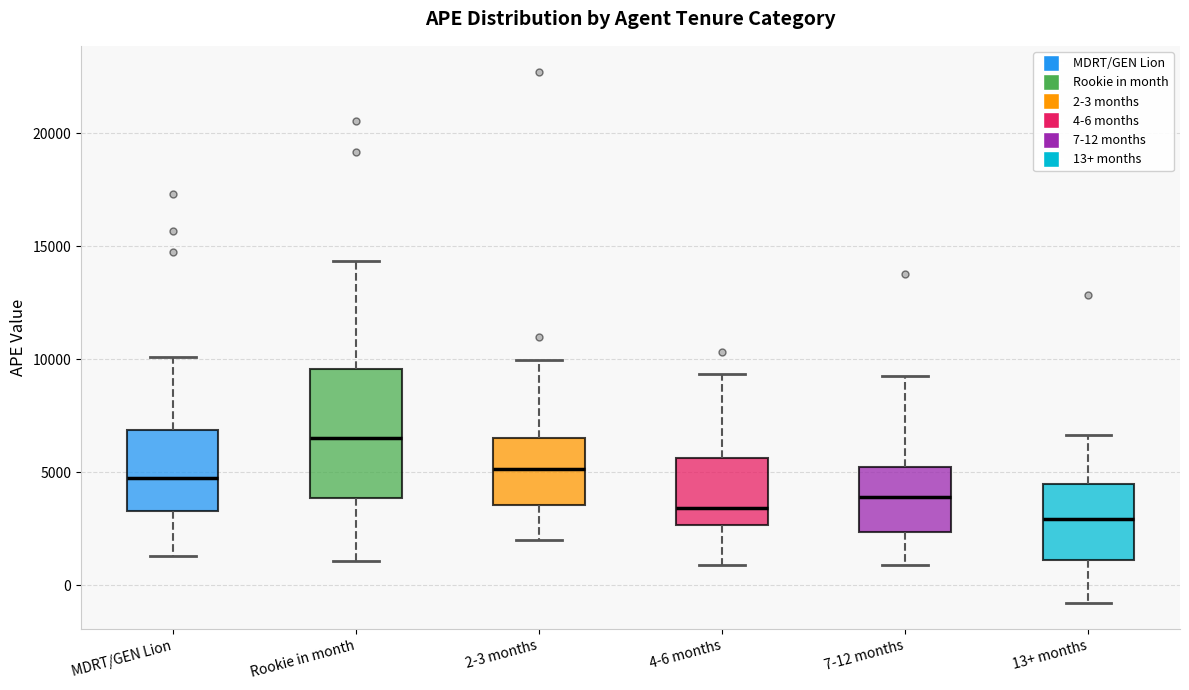

Reading left to right, read every box against the y-axis: the position of its median line, the range the box covers, and the ends of its whiskers. The values are not printed on the chart, so give them approximately, as read against the axis.

MDRT/GEN Lion: median 5000, box 3500 to 7000, whiskers 1500 to 10000
Rookie in month: median 6500, box 4000 to 9500, whiskers 1000 to 14500
2-3 months: median 5000, box 3500 to 6500, whiskers 2000 to 10000
4-6 months: median 3500, box 2500 to 5500, whiskers 1000 to 9500
7-12 months: median 4000, box 2500 to 5000, whiskers 1000 to 9500
13+ months: median 3000, box 1000 to 4500, whiskers -1000 to 6500